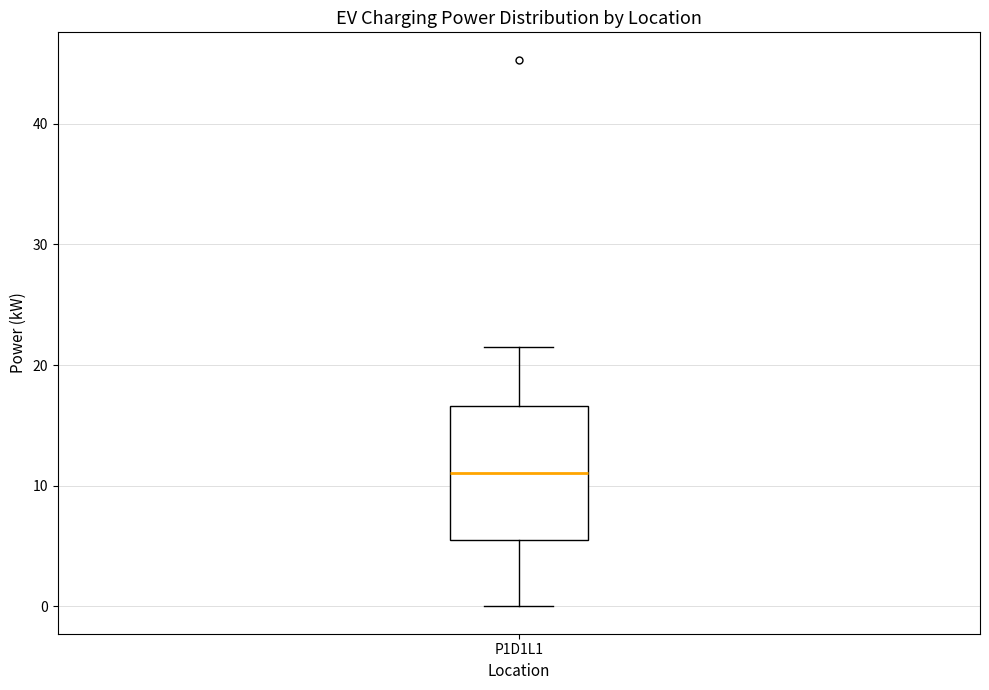

Where does the lower whisker of the box for P1D1L1 end on the y-axis? The values are not printed on the chart, so give them approximately, as read against the axis.

0